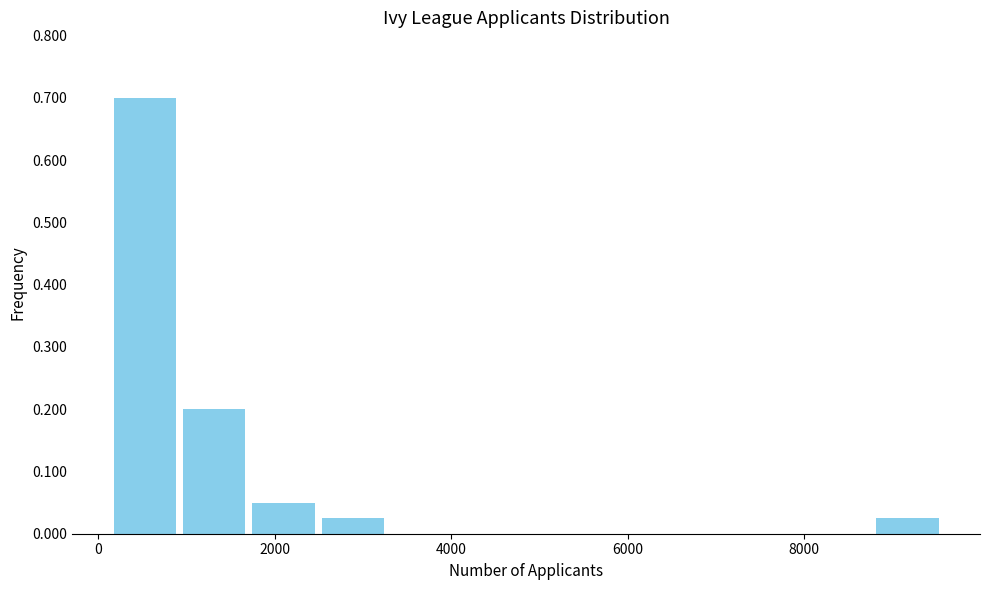

Around what value on the x-axis is the tallest bar? Give the approximate position of its centre, as read against the axis.

600